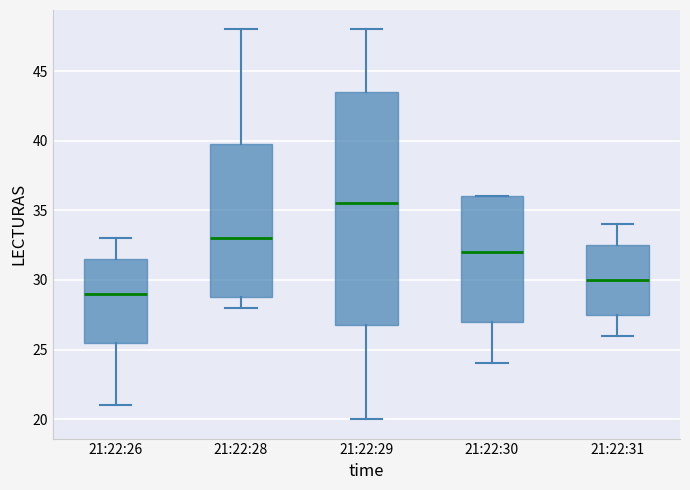

Which box has the lowest median line?

21:22:26